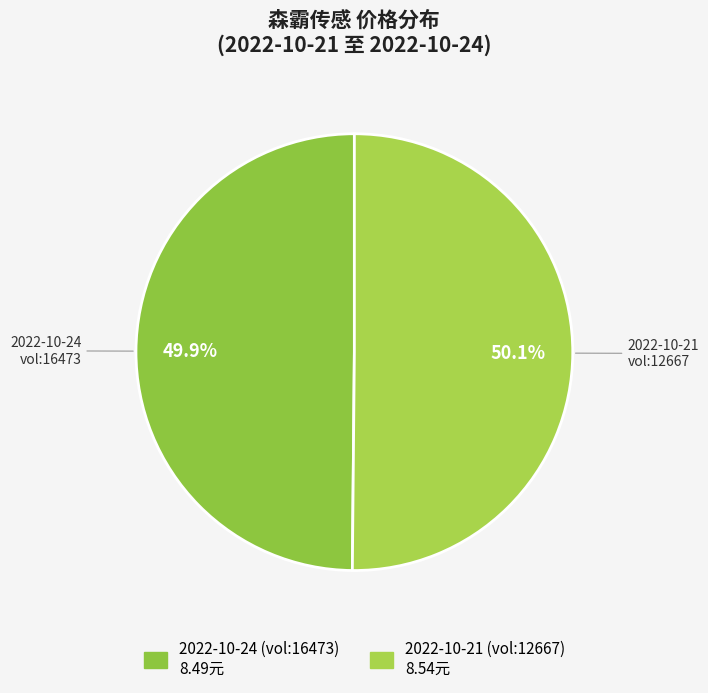

Count the number of slices in the pie.

2